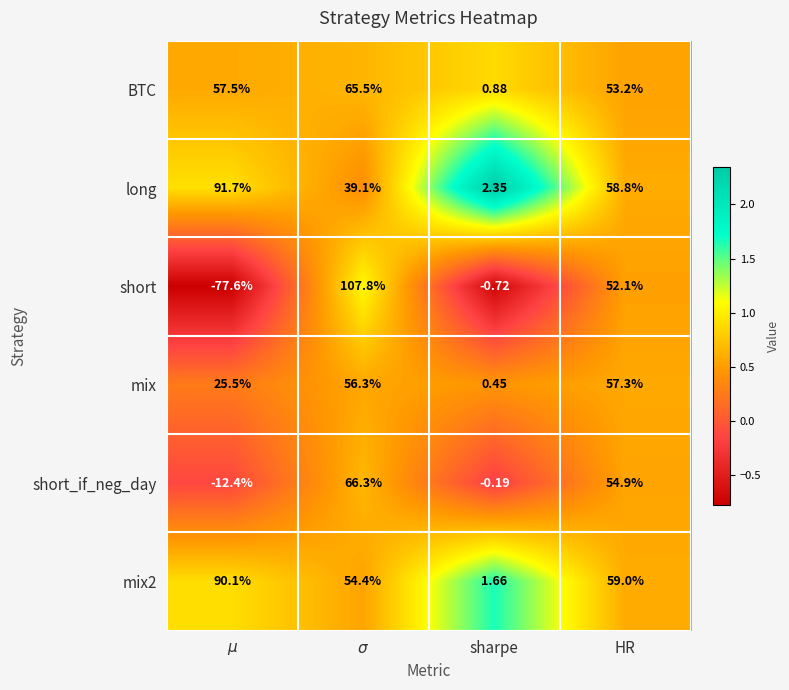

At which label does long reach its minimum?

sharpe